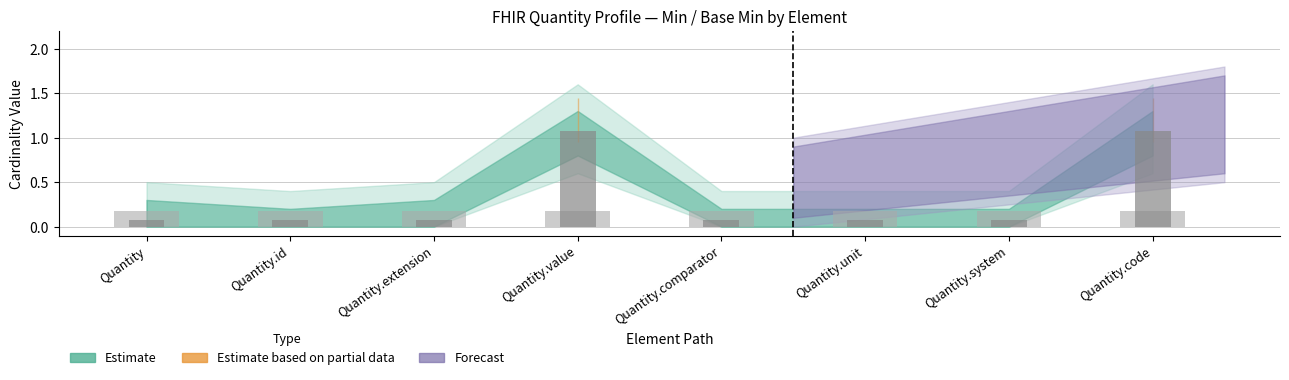

Does the chart contain stacked bars?

No